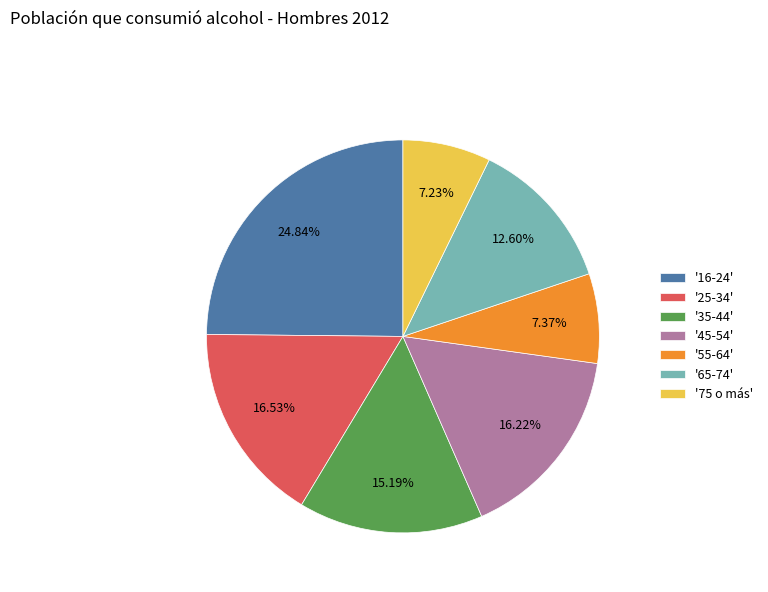

How many slices are in this pie chart?

7